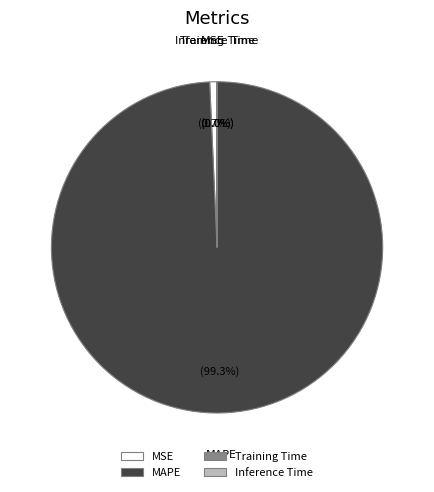

Which slice is the largest?

MAPE